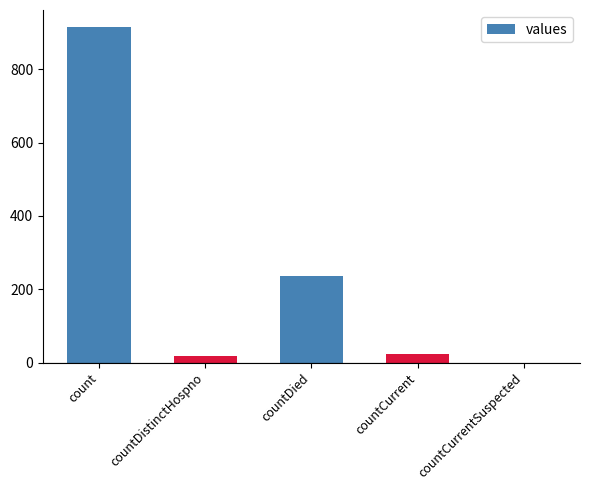

The value at countDied is 74. True or false?

False